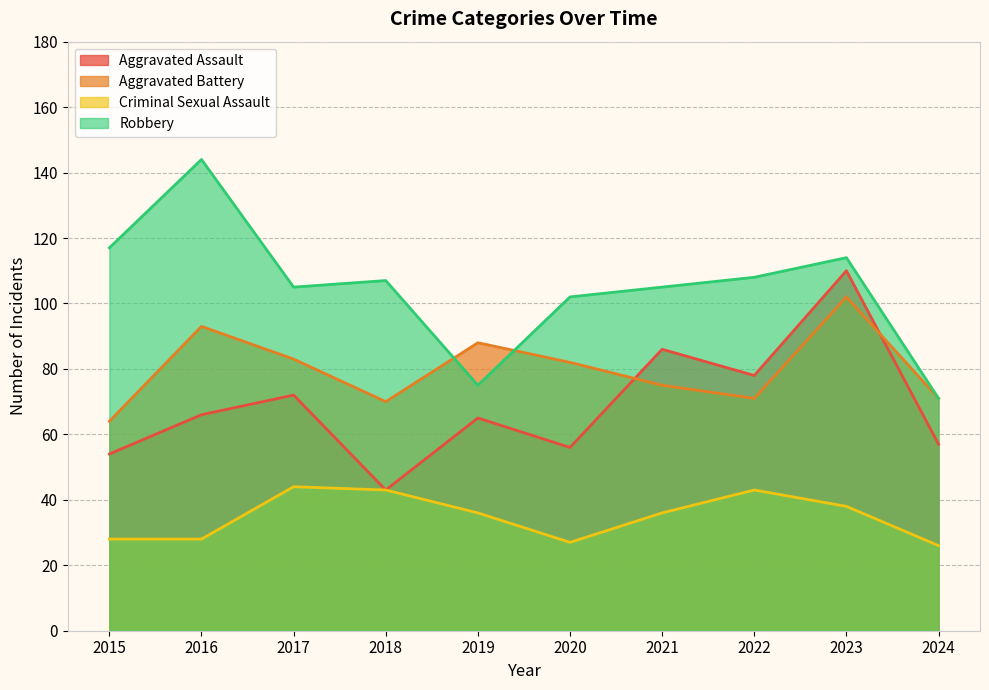

What is the sum of the Aggravated Battery values at 2024 and 2019?

159